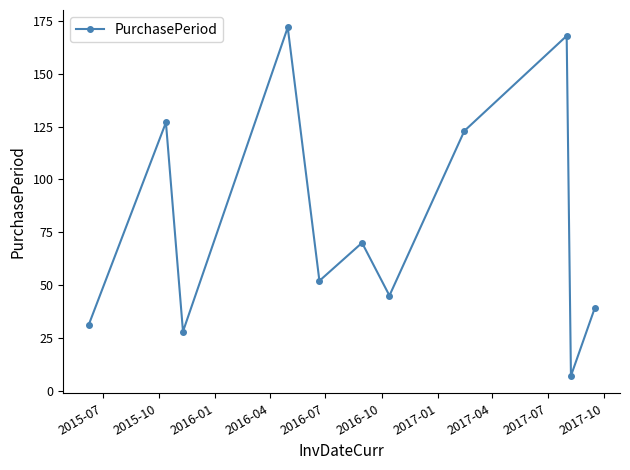

What is the difference between the maximum and second lowest values?

144